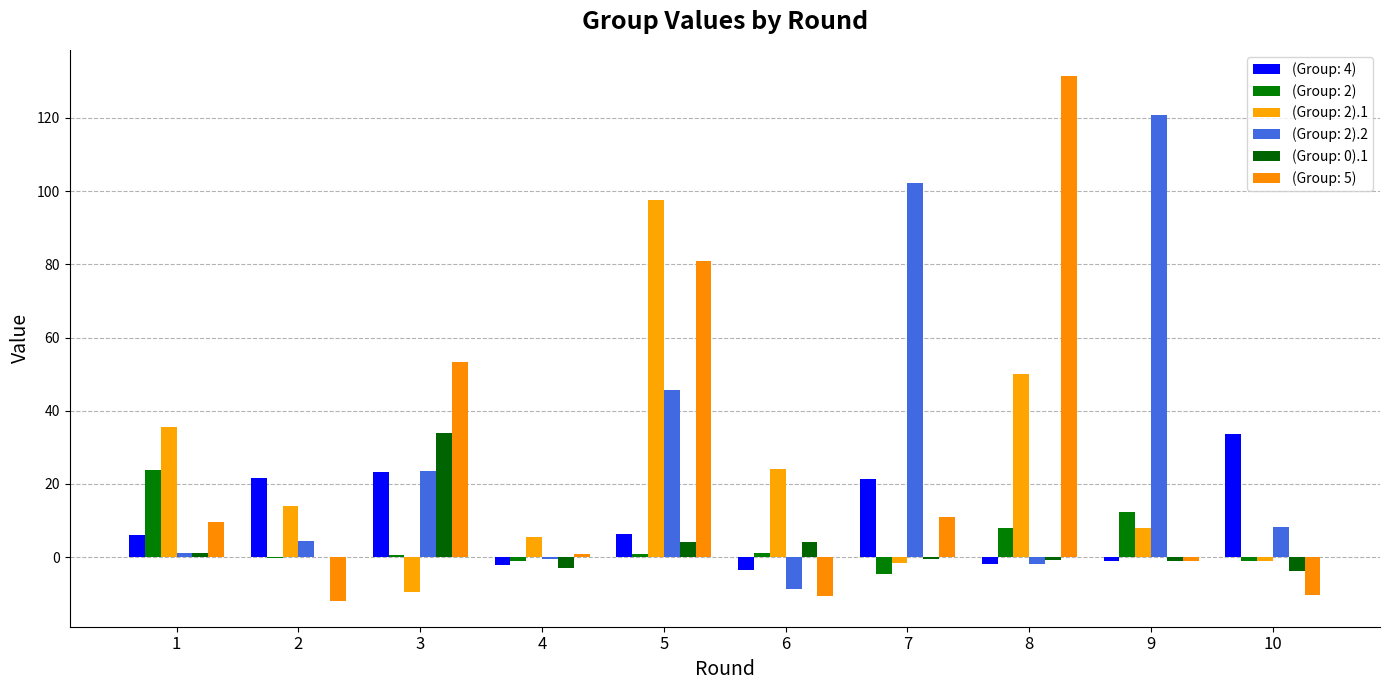

Which series changed the most between 4 and 8?

(Group: 5)